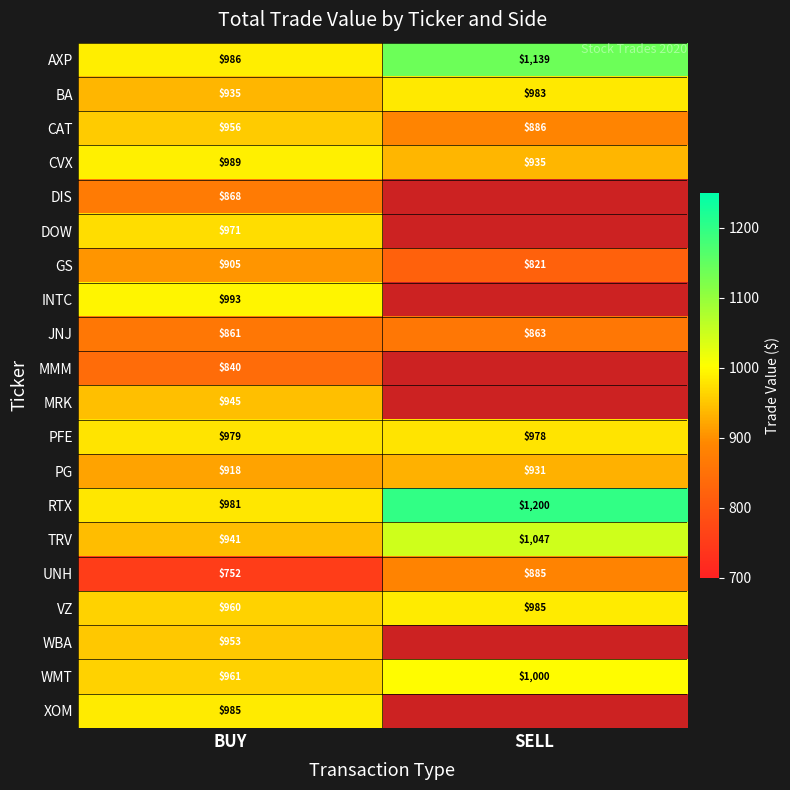

Which category has the highest value in the WMT series?

SELL